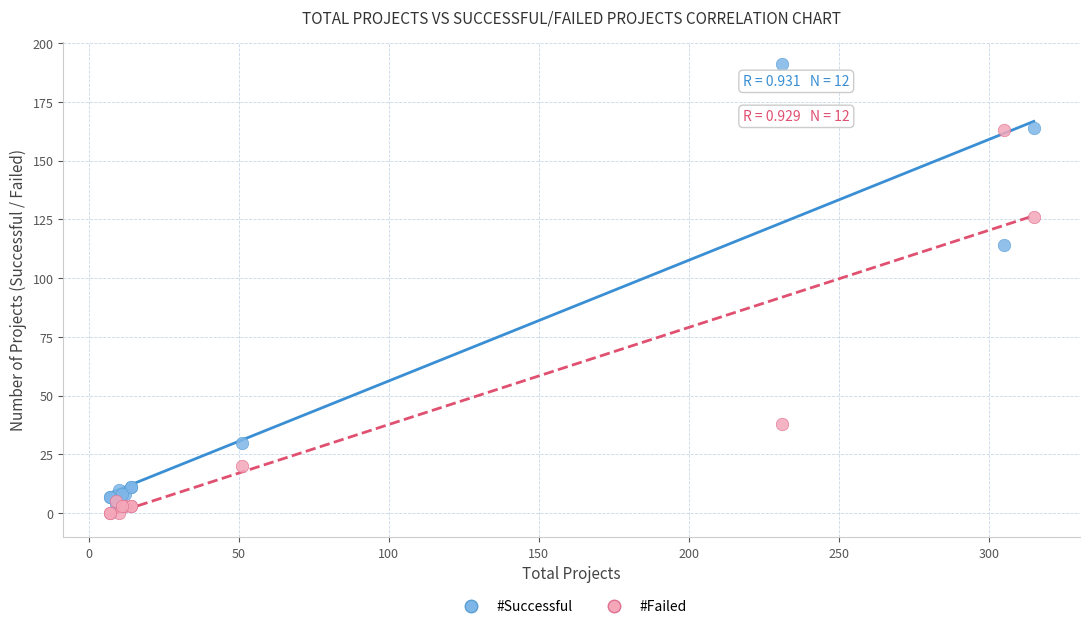

What are all the series names shown in the legend?

#Successful, #Failed